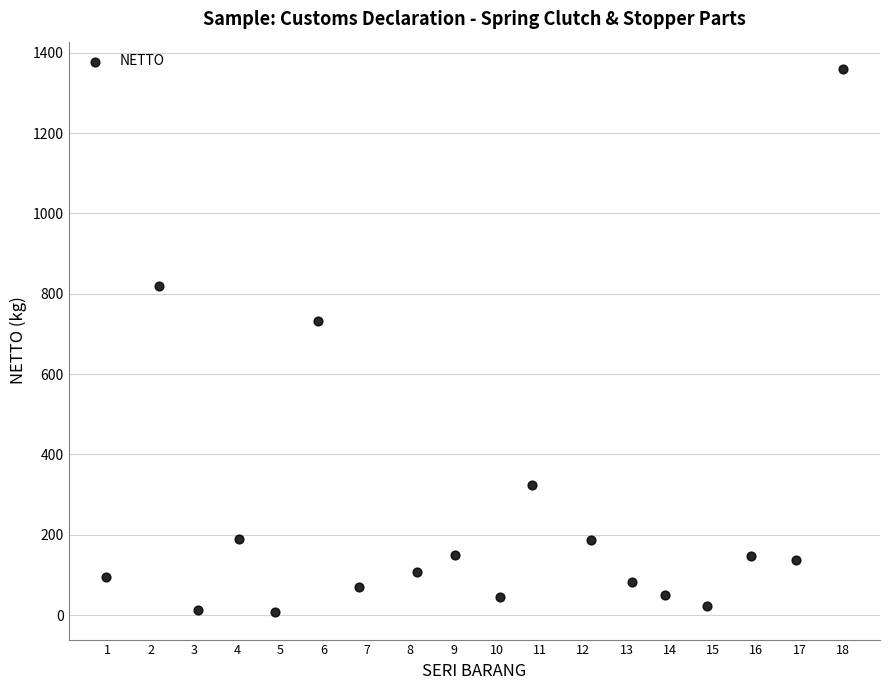

What Y value in the scatter plot is closest to 683?

731.9